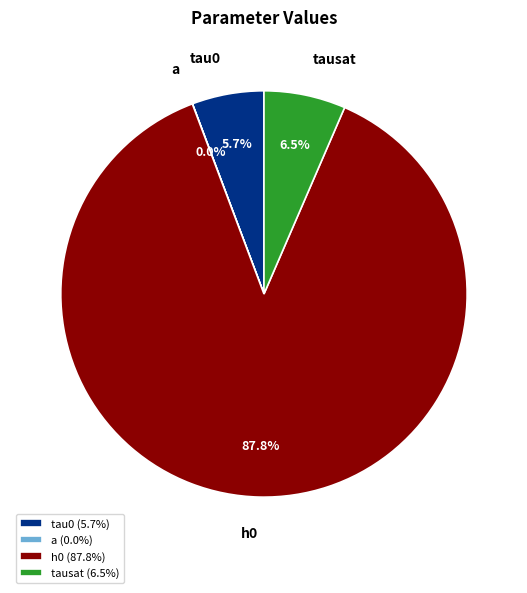

What is the largest slice in the pie chart?

h0